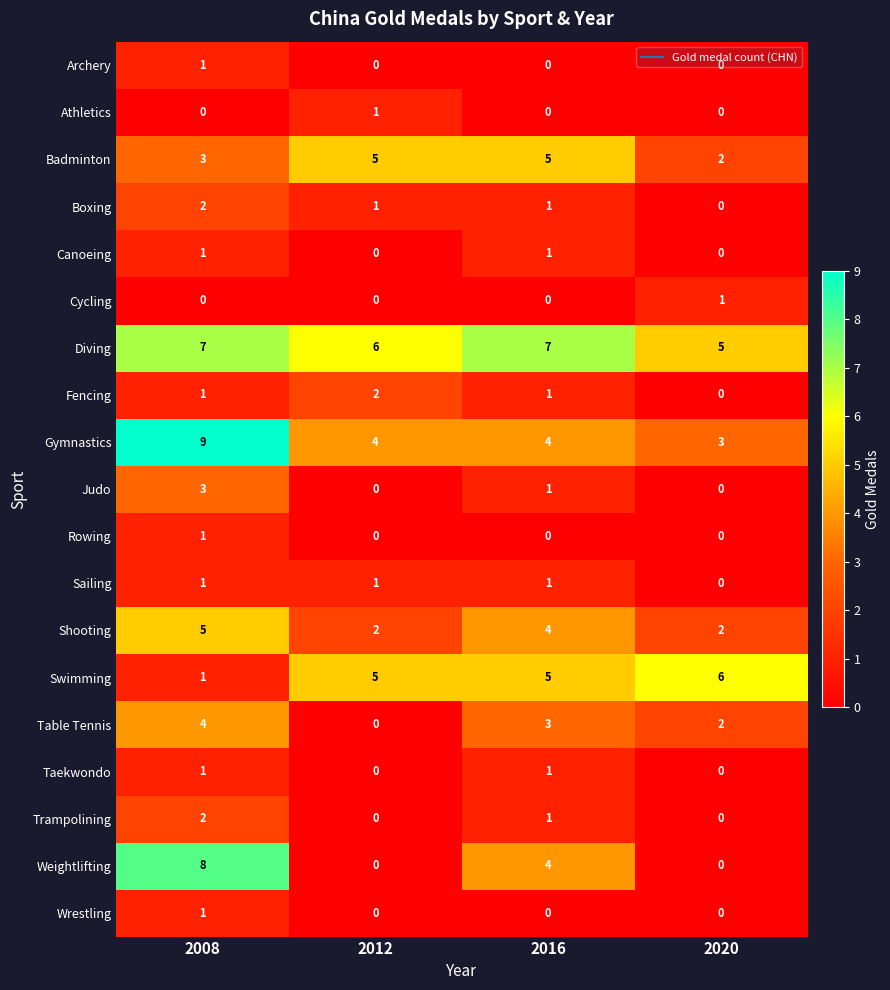

At which category is the sum across all series the highest?

2008